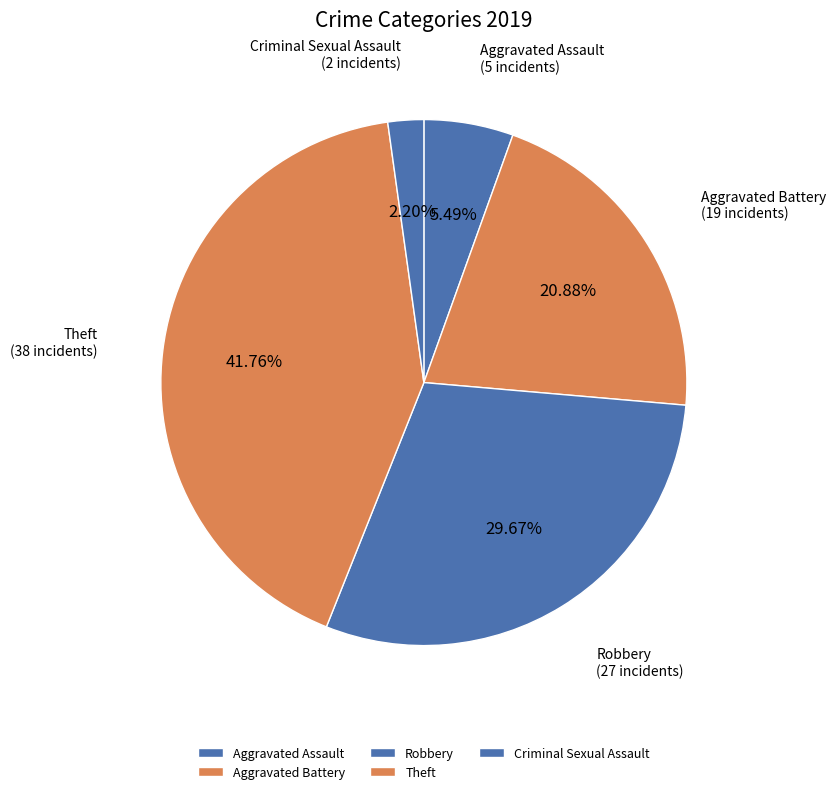

To the nearest percent, what is the difference between the Robbery and Criminal Sexual Assault slice percentages?

27%